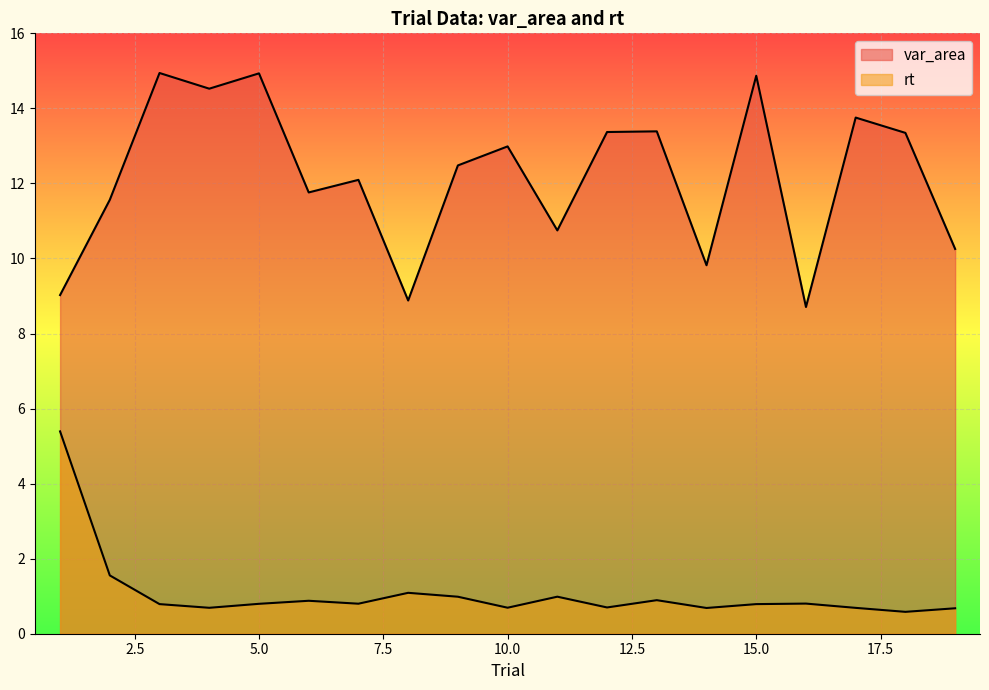

What is the lowest value of the var_area series?

8.7